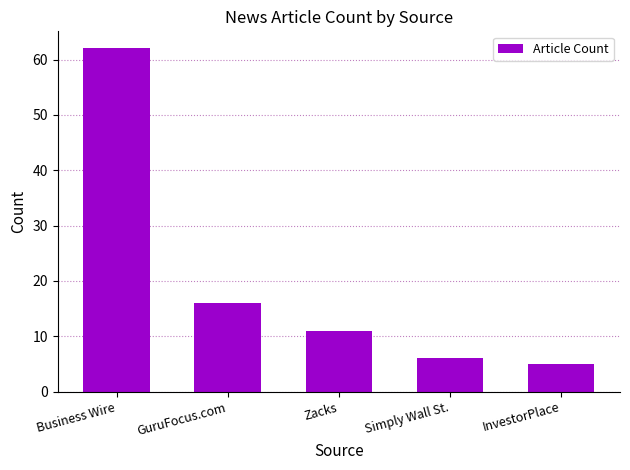

What is the label of the 4th bar from the left?

Simply Wall St.